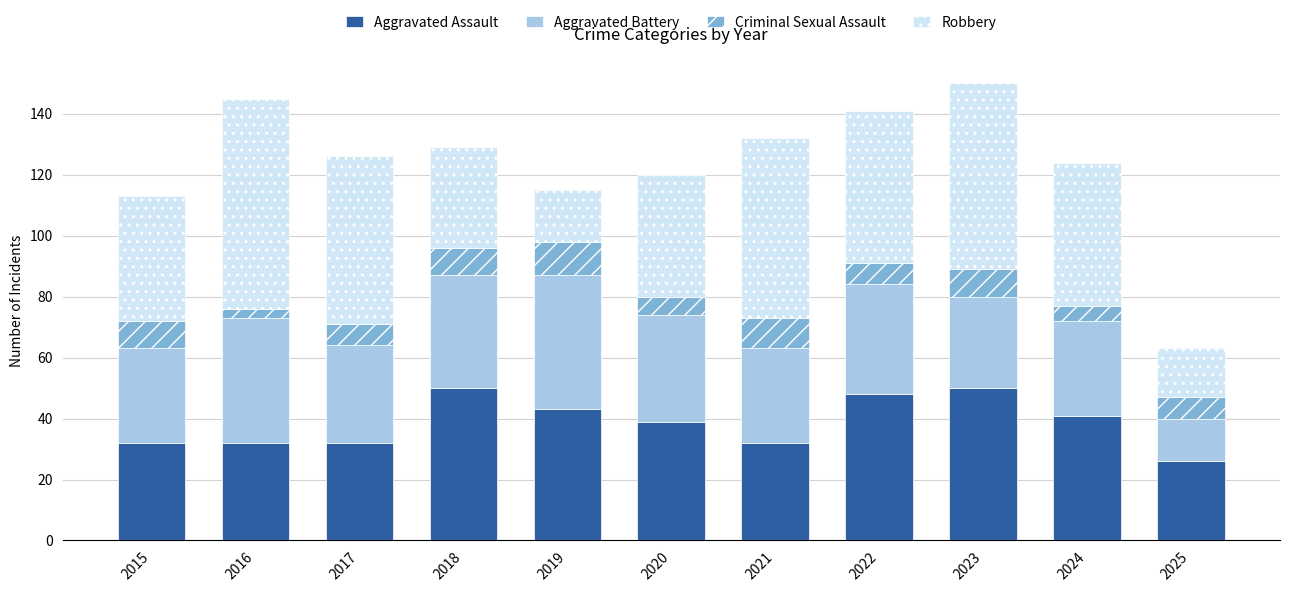

What is the total value across all series at 2015?

113